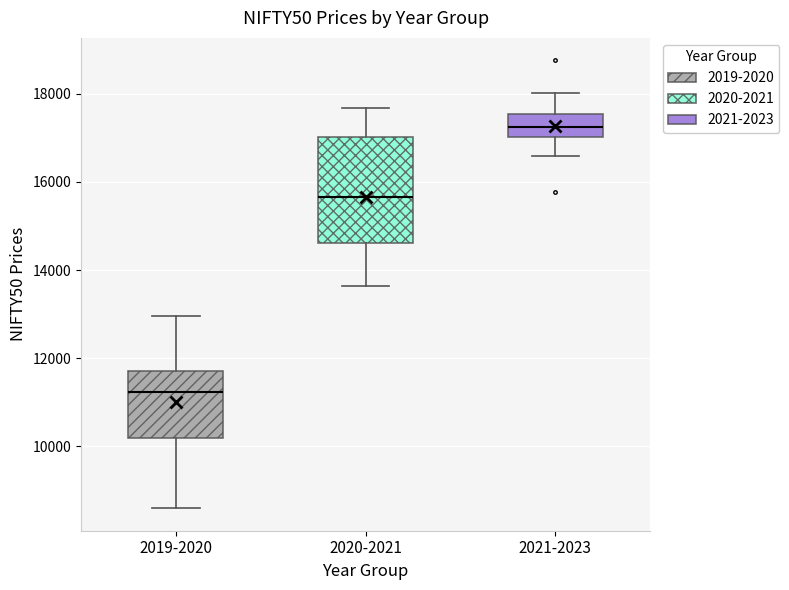

Reading left to right, read every box against the y-axis: the position of its median line, the range the box covers, and the ends of its whiskers. The values are not printed on the chart, so give them approximately, as read against the axis.

2019-2020: median 11200, box 10200 to 11800, whiskers 8600 to 13000
2020-2021: median 15600, box 14600 to 17000, whiskers 13600 to 17600
2021-2023: median 17200, box 17000 to 17600, whiskers 16600 to 18000